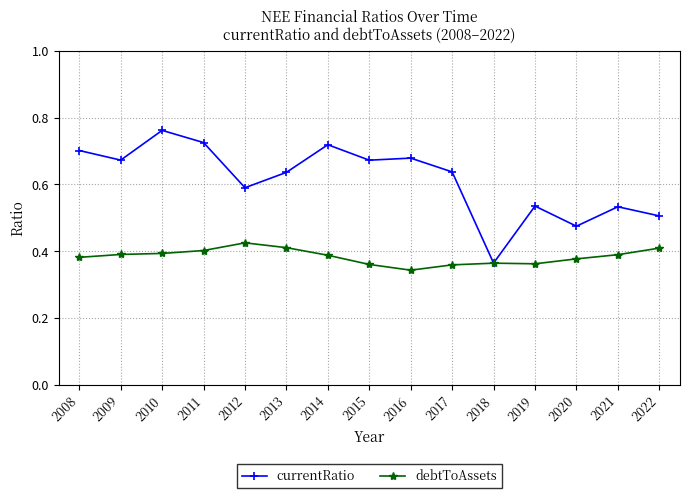

How many currentRatio values are between 0 and 1?

15